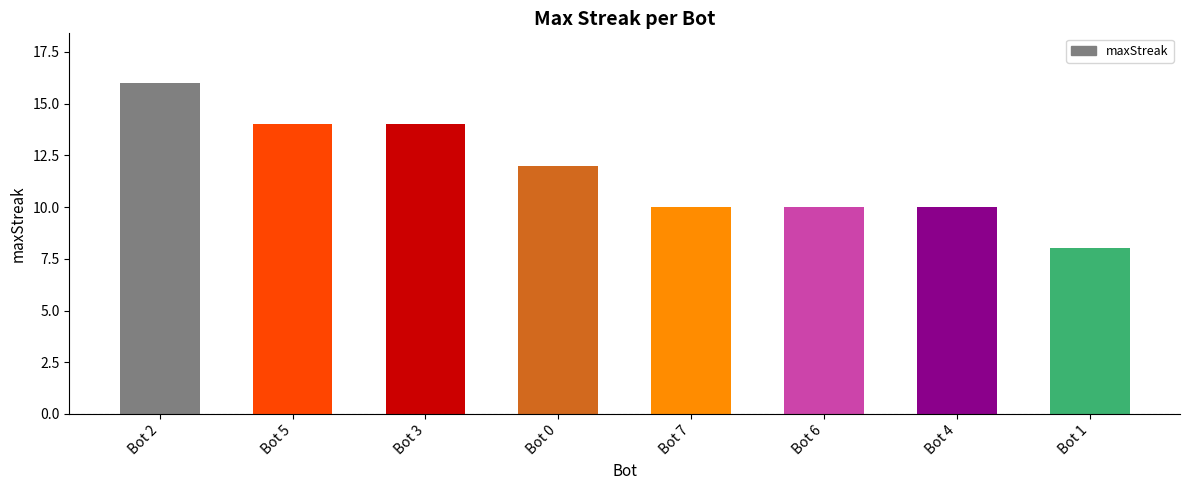

Is it true that the value at Bot 0 is 18?

False